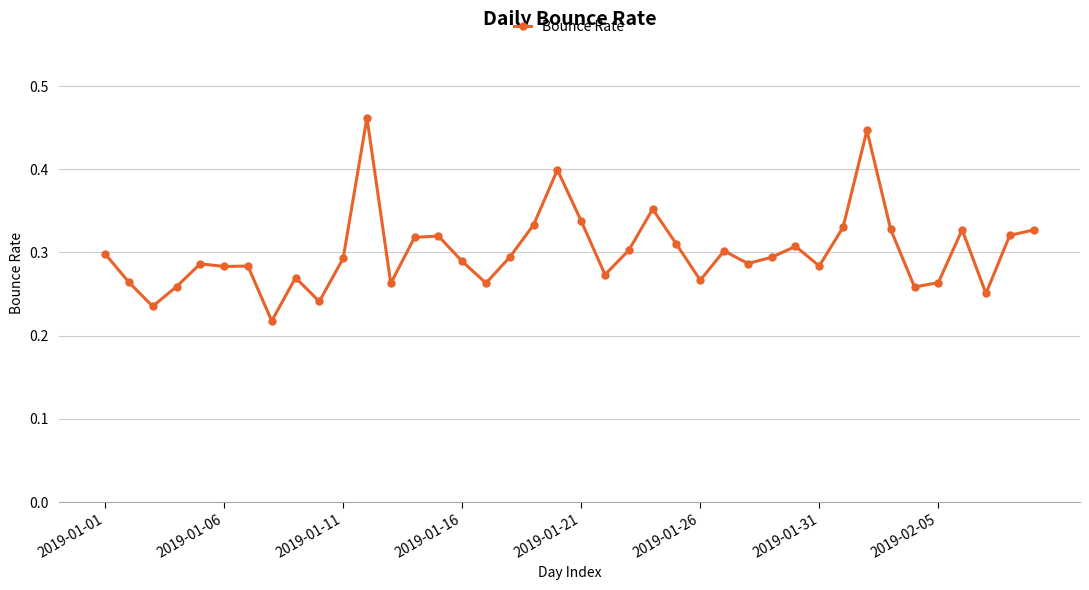

How many distinct data groups are displayed?

1